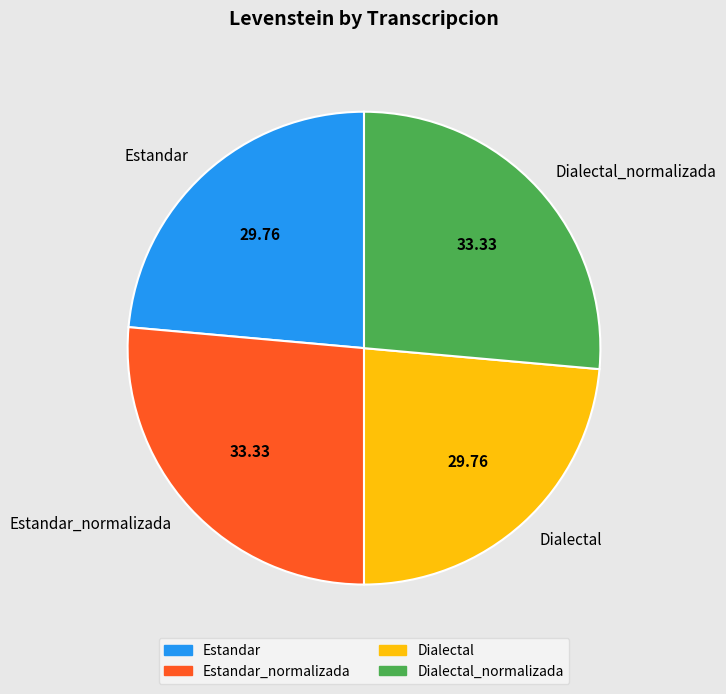

Is there any slice that represents more than half of the pie?

No